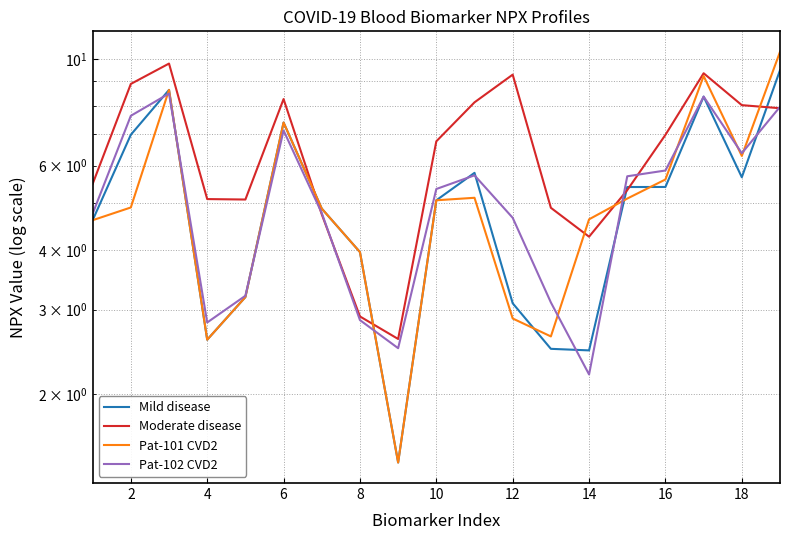

Which has a higher value, 11 or 18?

18